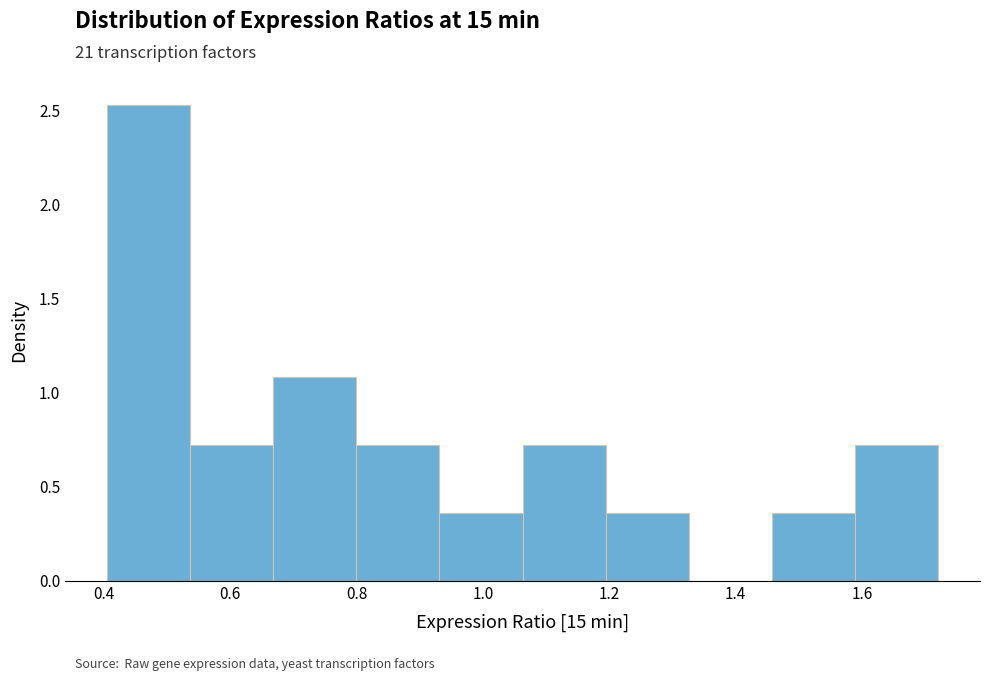

How tall is the bar that spans 0.40 to 0.54 on the x-axis? Neither the bar edges nor the heights are printed on the chart, so give them approximately, as read against the axes.

2.55